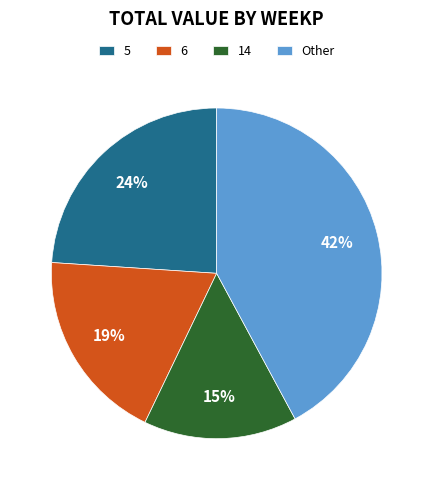

What is the ratio of the value at 5 to the value at 6?

1.3